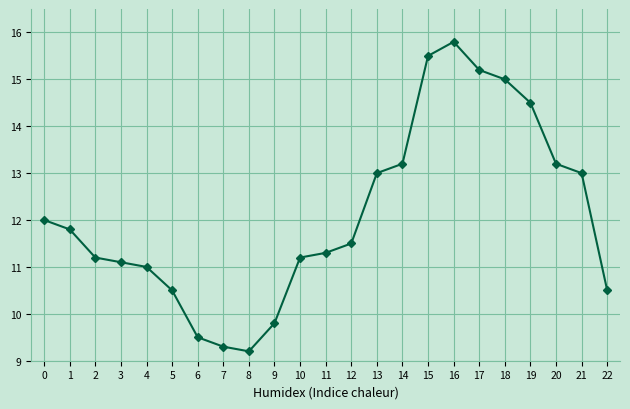

Which has a higher value, 10 or 8?

10